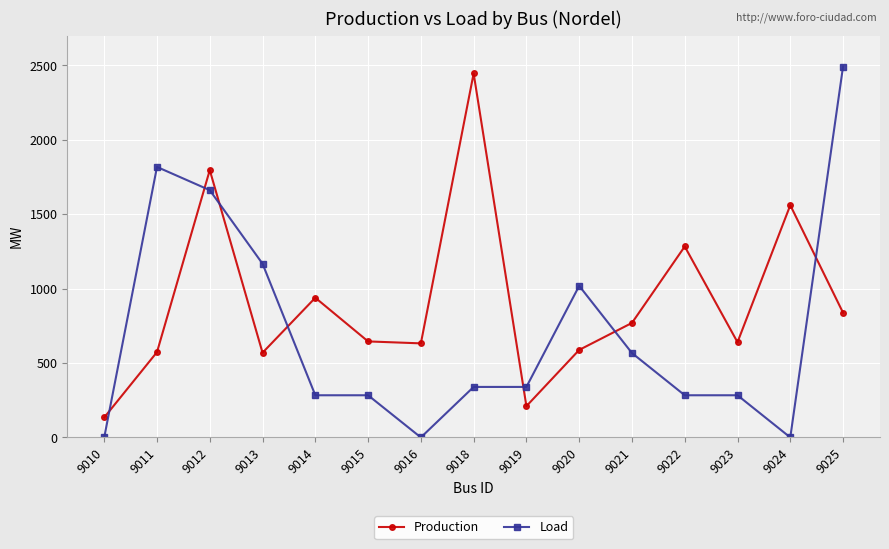

At which category is the sum across all series the highest?

9012